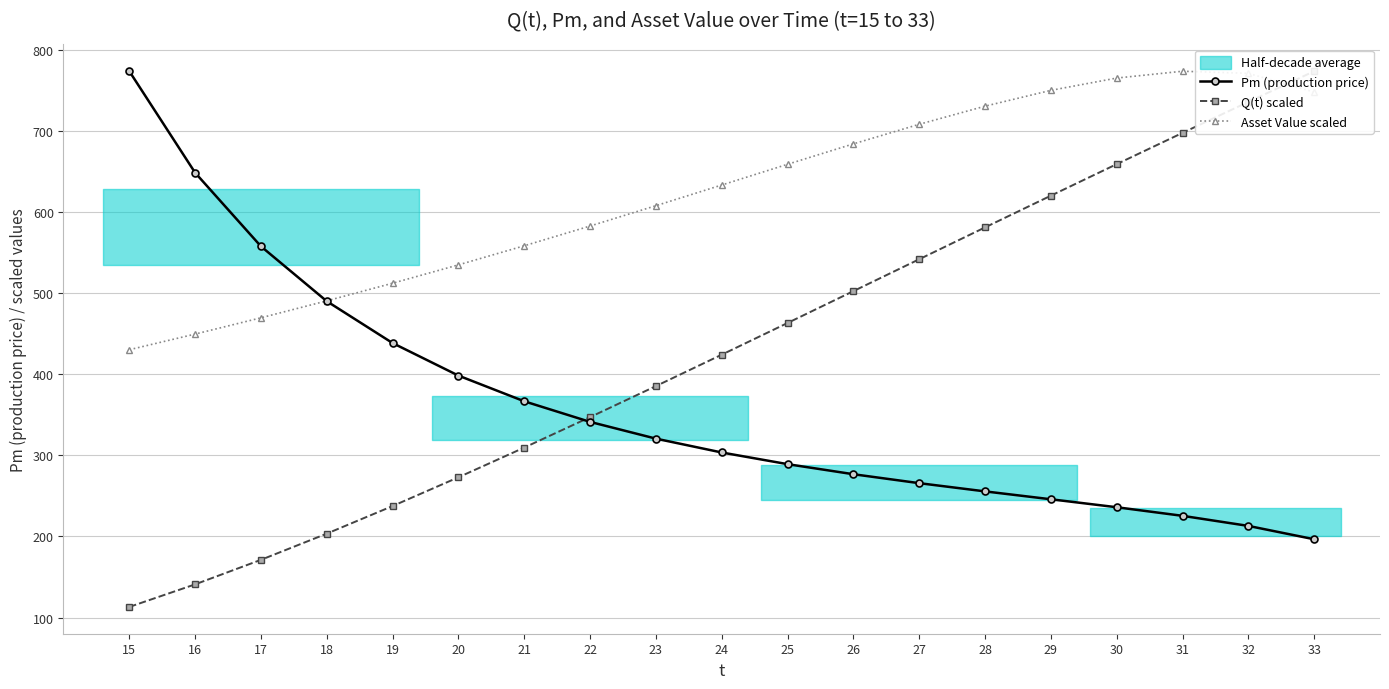

Does the chart have visible grid lines?

Yes